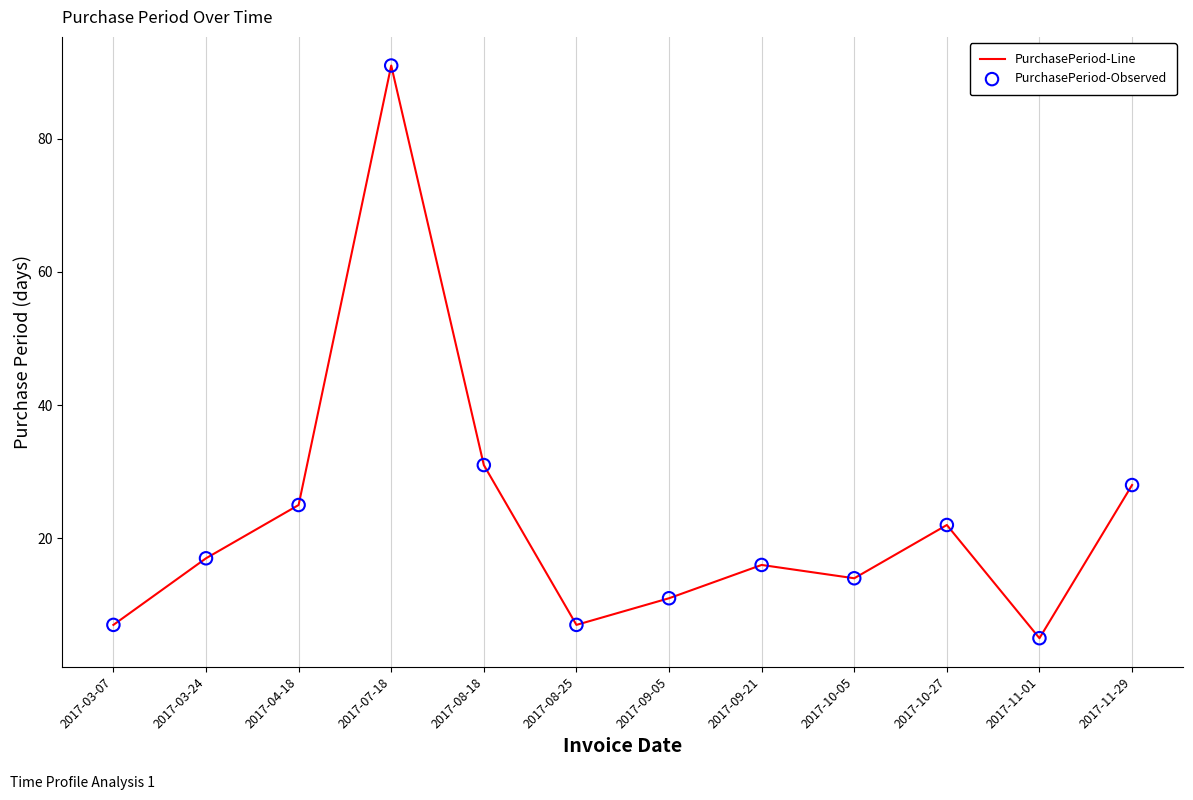

What value does the data have at 2017-07-18, to the nearest 10?

90